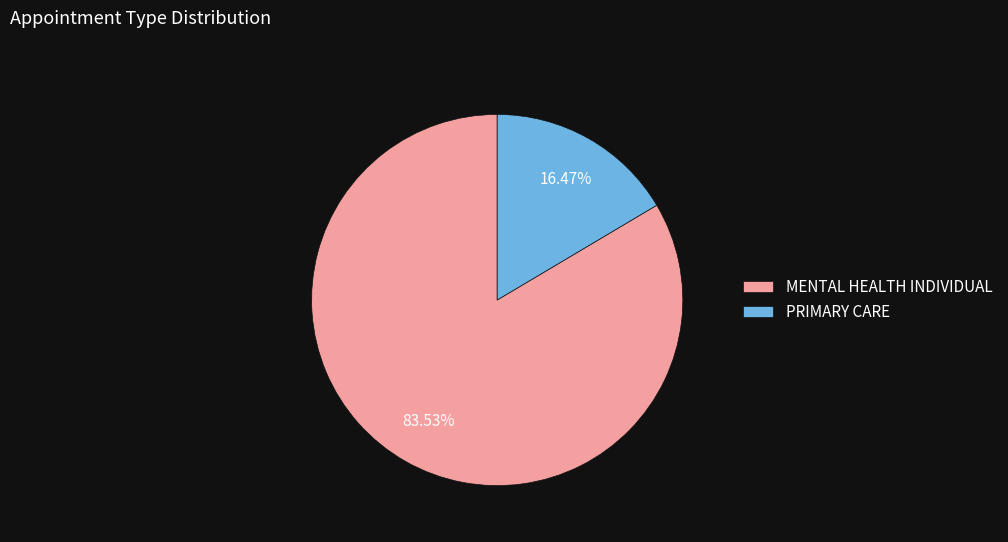

Which has a higher value, MENTAL HEALTH INDIVIDUAL or PRIMARY CARE?

MENTAL HEALTH INDIVIDUAL